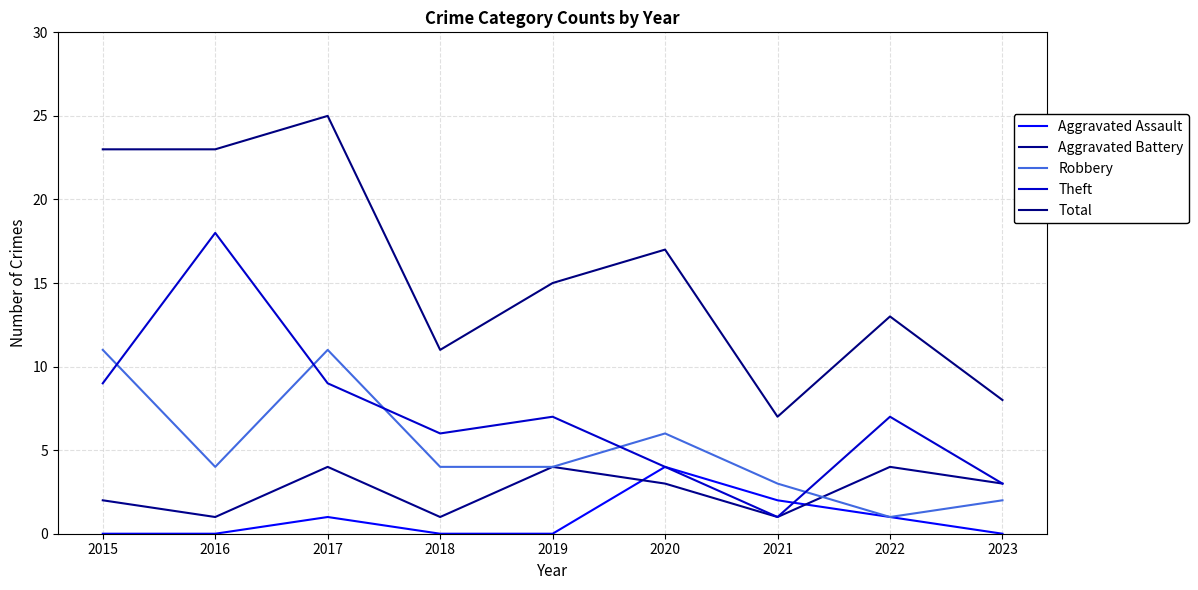

At which category does the chart reach its peak across all series?

2017